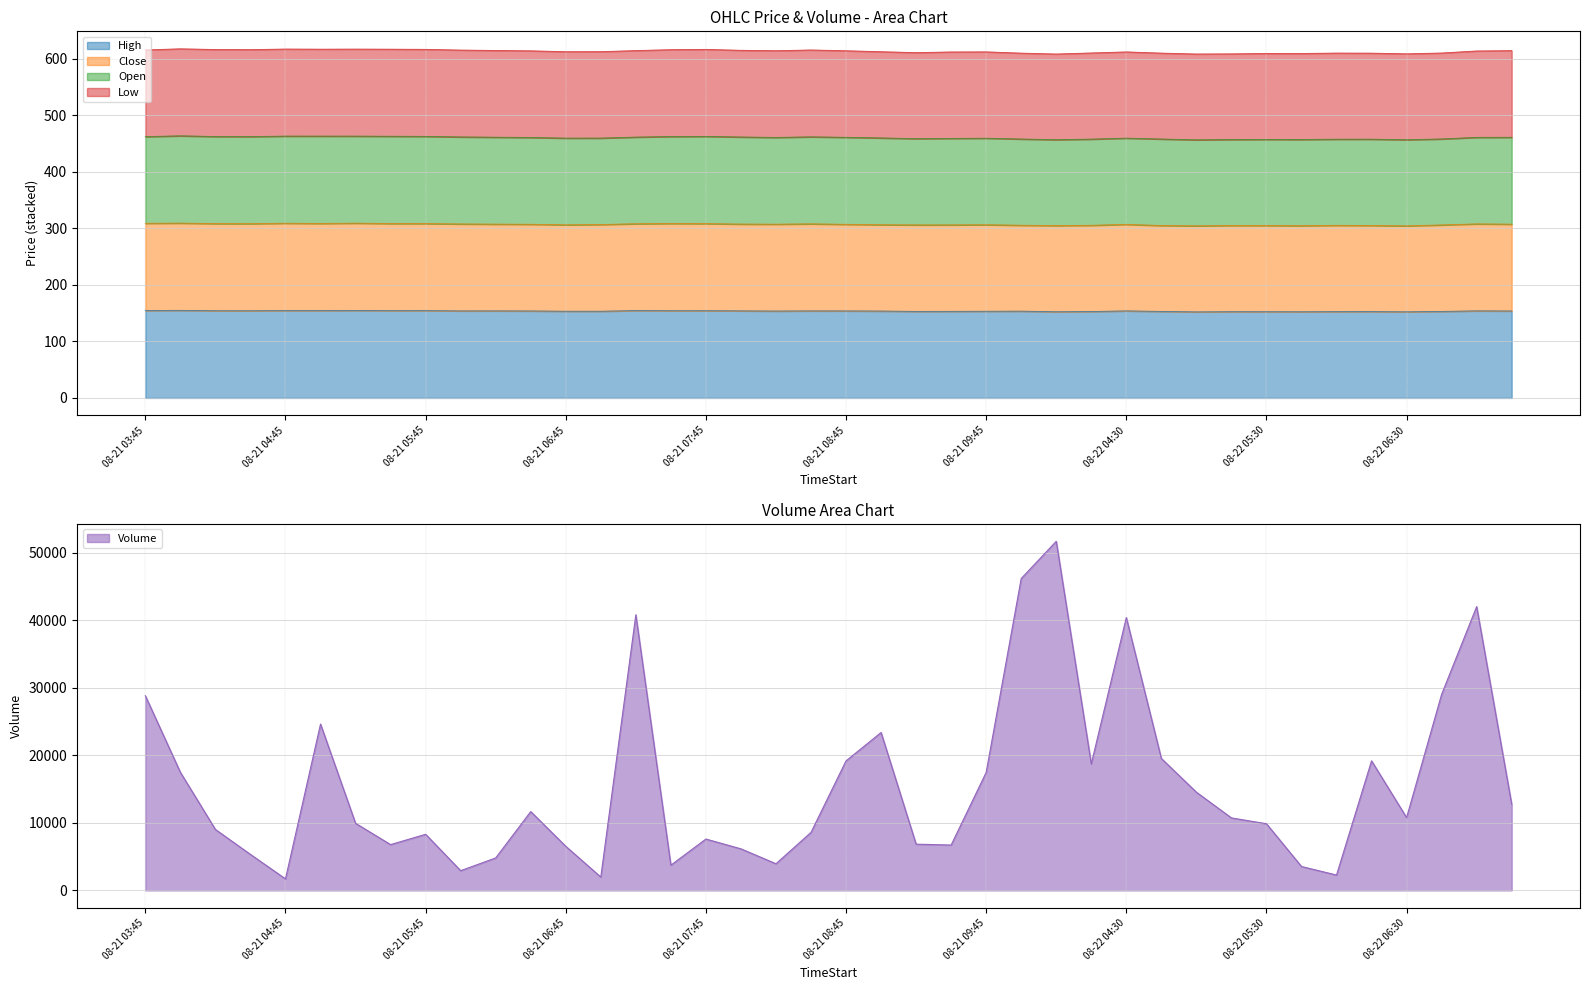

Is the value of High at 08-21 09:15 greater than the value of Low at 08-22 04:30?

No